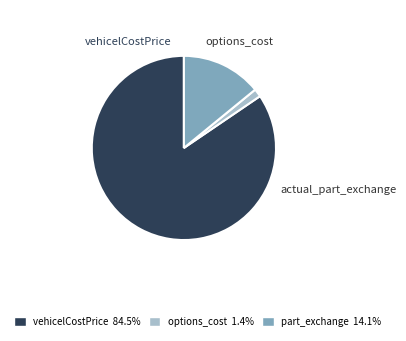

Is there a majority slice in this chart?

Yes